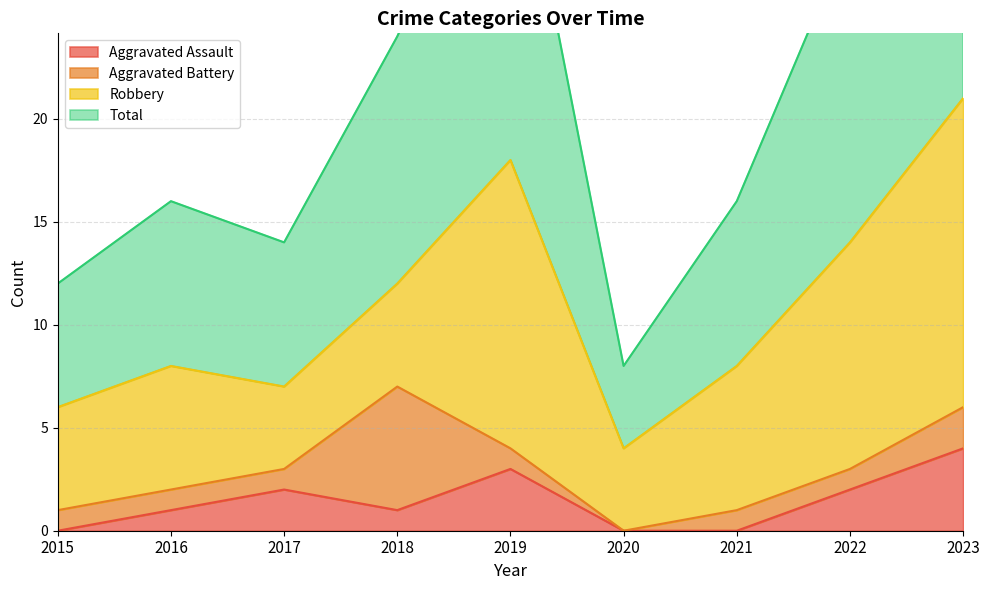

Between 2021 and 2023, which is larger?

2023